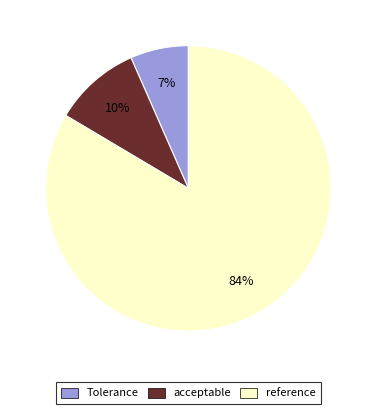

Does reference represent more than half of the total?

Yes